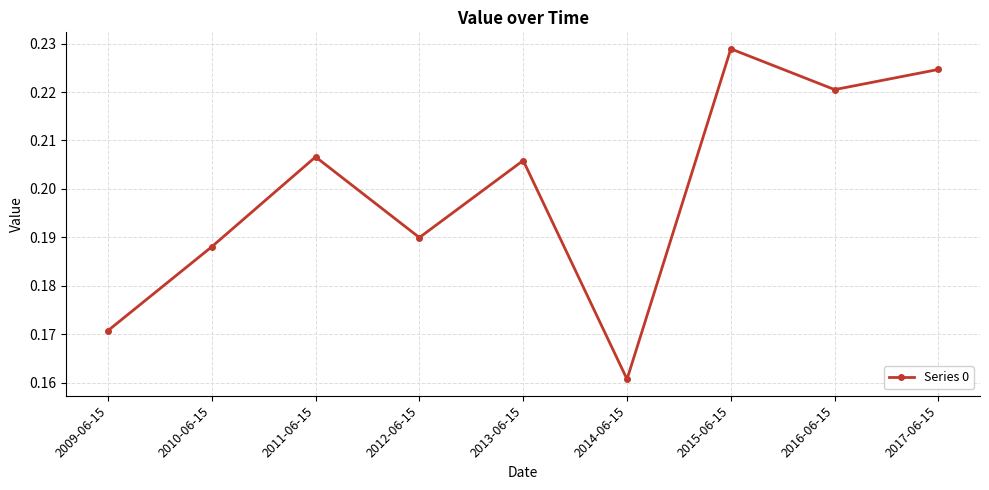

Which label corresponds to the largest value in the chart?

2015-06-15